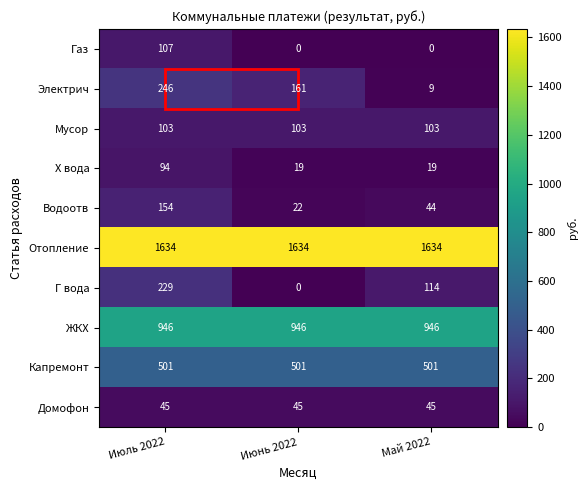

At Май 2022, list the series in order from largest to smallest.

Отопление, ЖКХ, Капремонт, Г вода, Мусор, Домофон, Водоотв, Х вода, Электрич, Газ